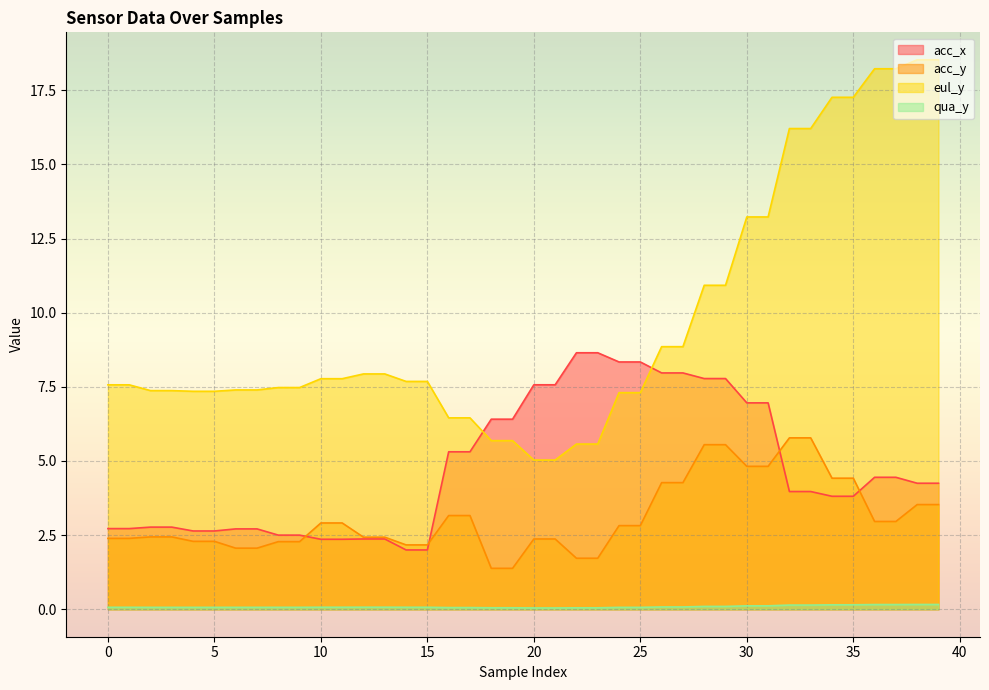

Is the value of acc_y at 5 greater than the value of qua_y at 9?

Yes